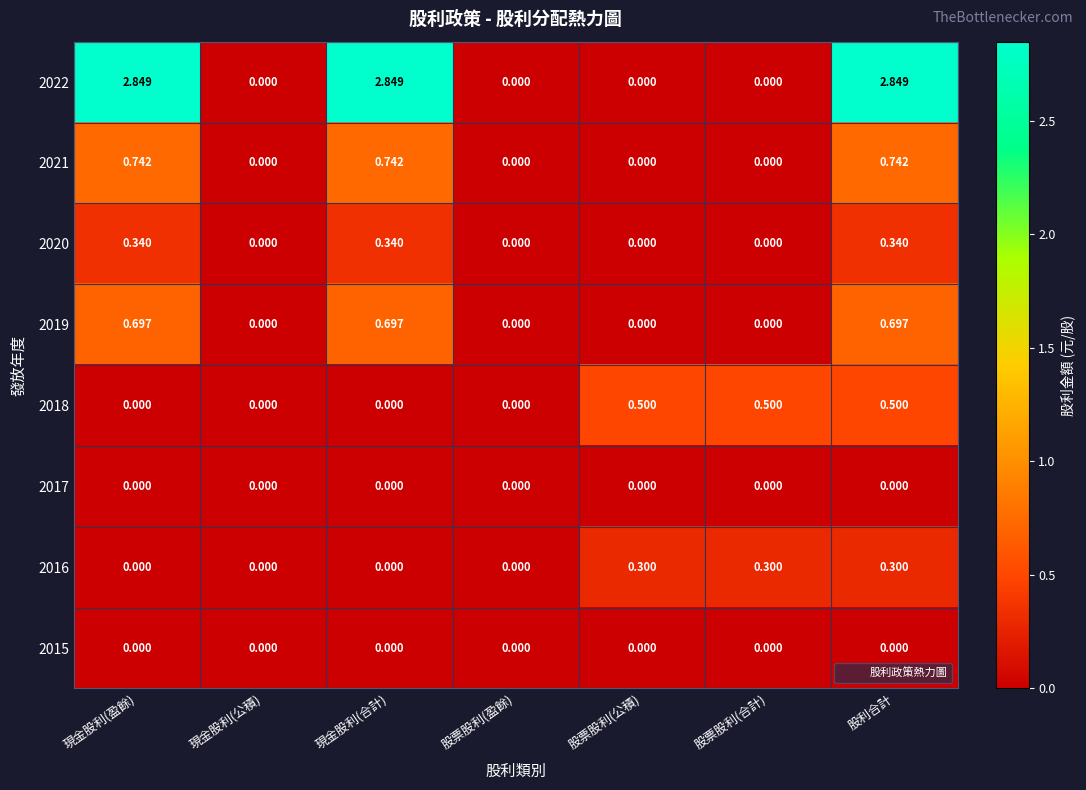

At which category is the sum across all series the highest?

股利合計